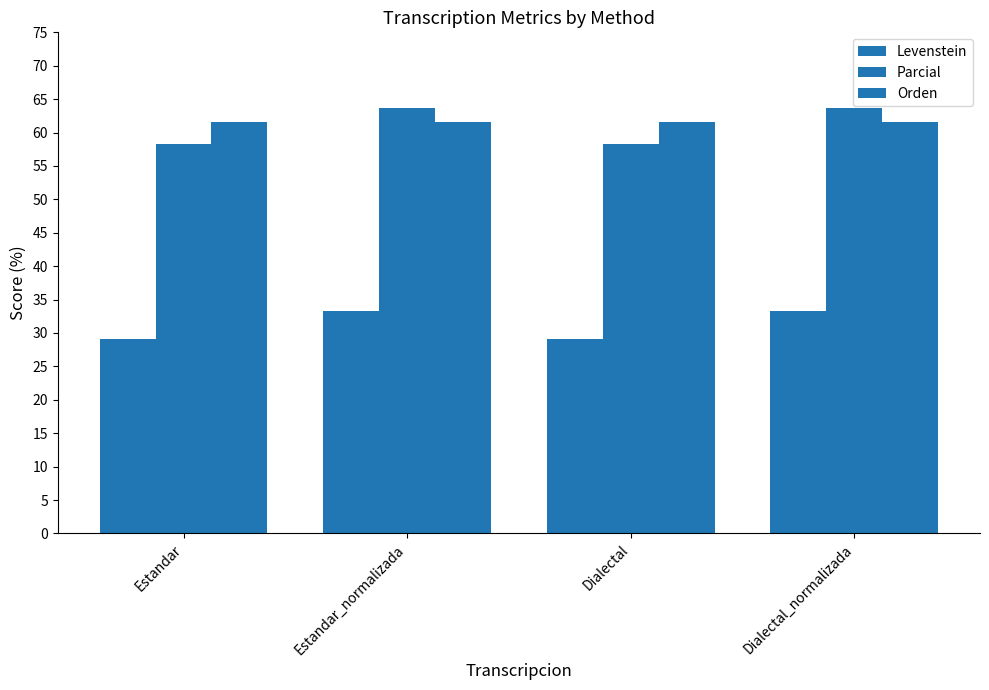

What is the total value across all series at Estandar_normalizada?

158.5